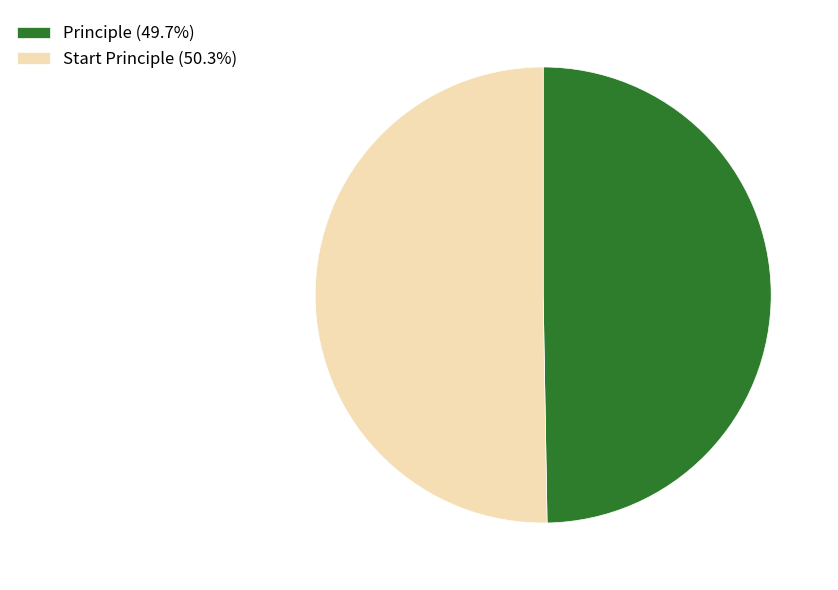

Approximately how many times larger is the value at Principle (49.7%) compared to Start Principle (50.3%)?

1.0